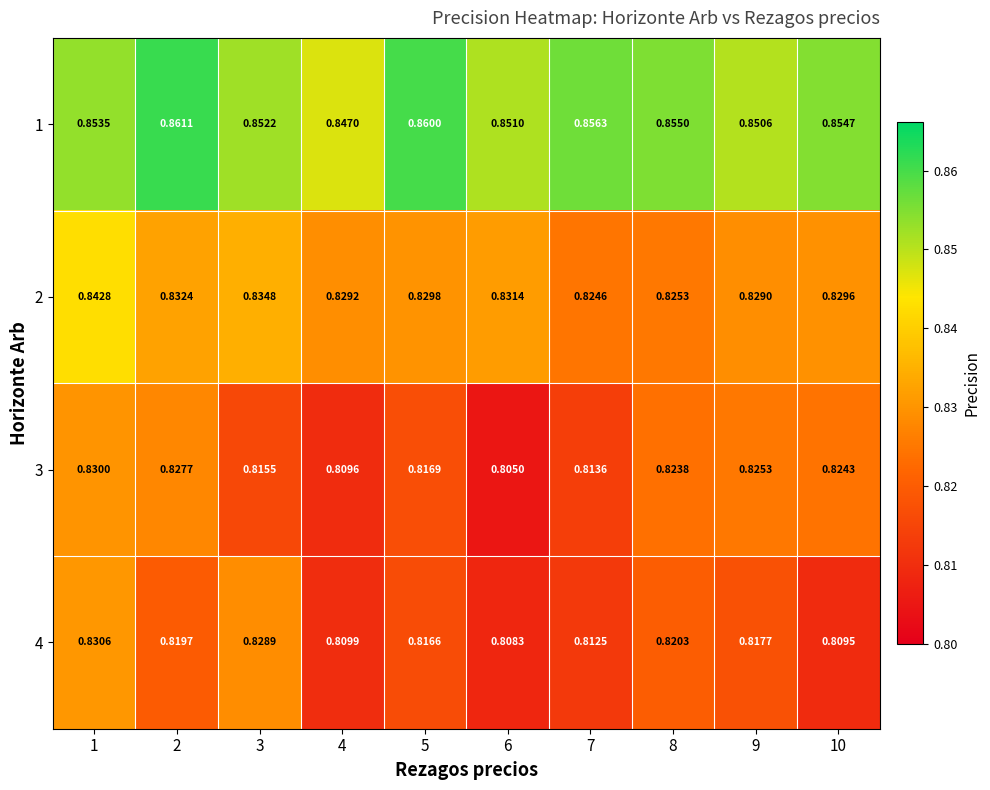

How many data points does each series have?

10